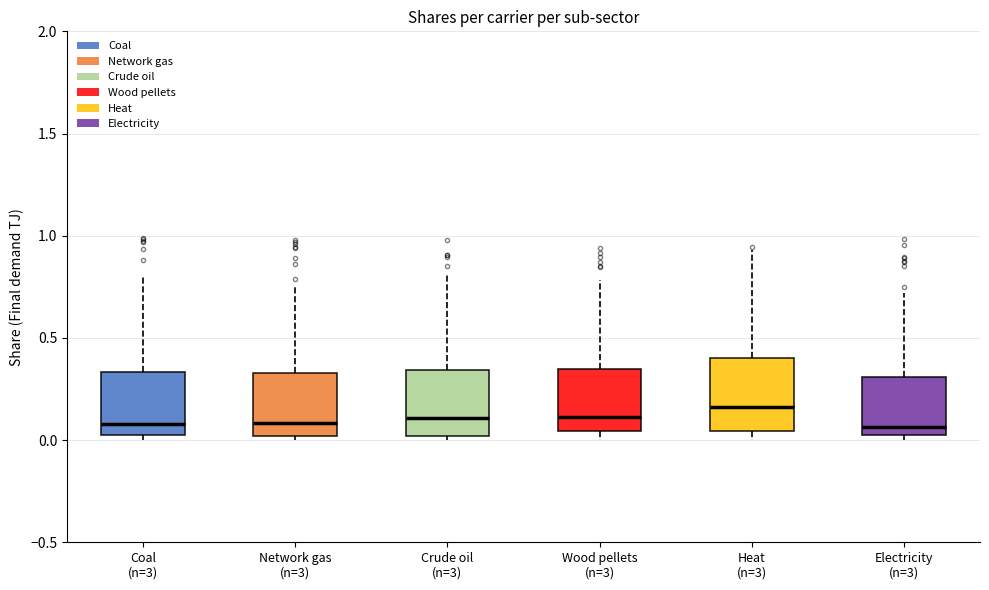

Reading left to right, transcribe this box plot: for each box, give where its median line is, the range the box spans, and where its two whiskers end, as read against the y-axis. The values are not printed on the chart, so give them approximately, as read against the axis.

Coal (n=3): median 0.10, box 0.00 to 0.35, whiskers 0.00 (just below the box's lower edge) to 0.80
Network gas (n=3): median 0.10, box 0.00 to 0.35, whiskers 0.00 (just below the box's lower edge) to 0.75
Crude oil (n=3): median 0.10, box 0.00 to 0.35, whiskers 0.00 (just below the box's lower edge) to 0.80
Wood pellets (n=3): median 0.10, box 0.05 to 0.35, whiskers 0.00 to 0.80
Heat (n=3): median 0.15, box 0.05 to 0.40, whiskers 0.00 to 0.95
Electricity (n=3): median 0.05 (just above the box's lower edge), box 0.05 to 0.30, whiskers 0.00 to 0.70